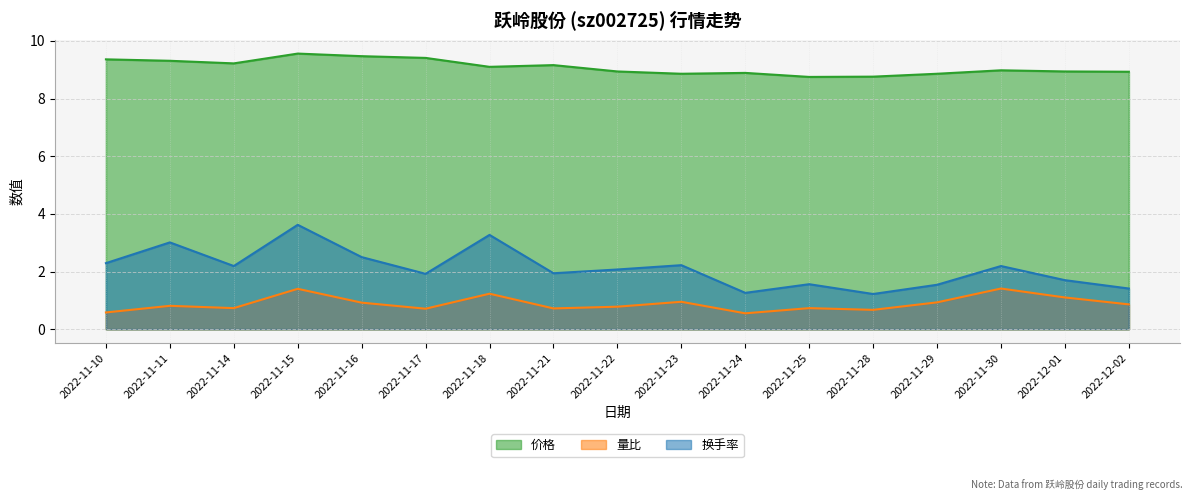

Which series has the widest spread of values?

换手率